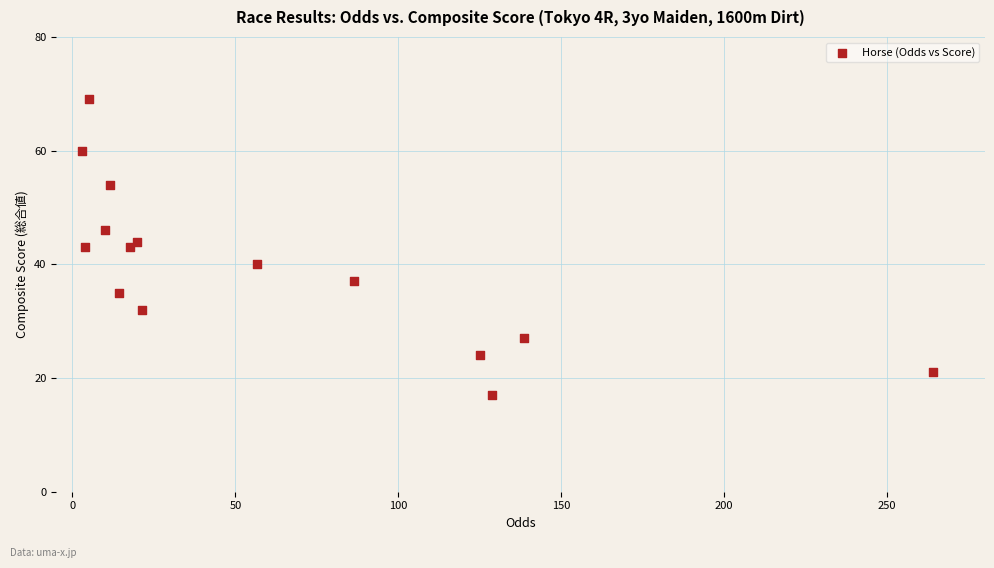

What is the range of Y values (max minus min)?

52